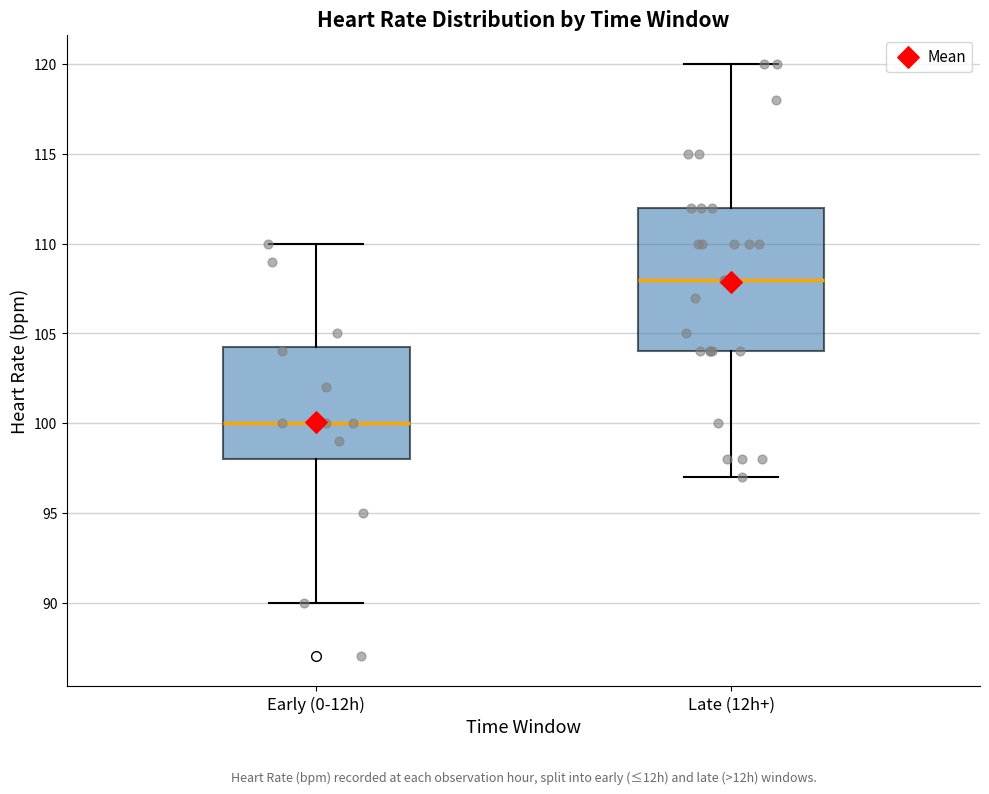

Reading left to right, transcribe this box plot: for each box, give where its median line is, the range the box spans, and where its two whiskers end, as read against the y-axis. The values are not printed on the chart, so give them approximately, as read against the axis.

Early (0-12h): median 100.0, box 98.0 to 104.5, whiskers 90.0 to 110.0
Late (12h+): median 108.0, box 104.0 to 112.0, whiskers 97.0 to 120.0